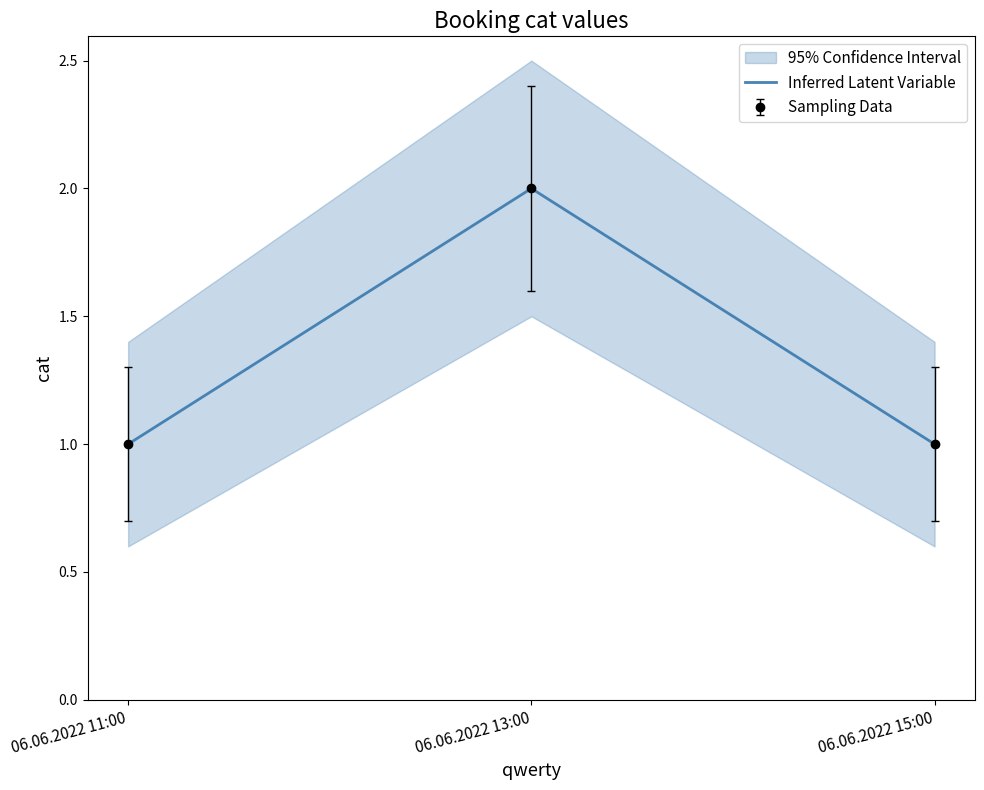

At which category does the chart reach its minimum across all series?

06.06.2022 11:00